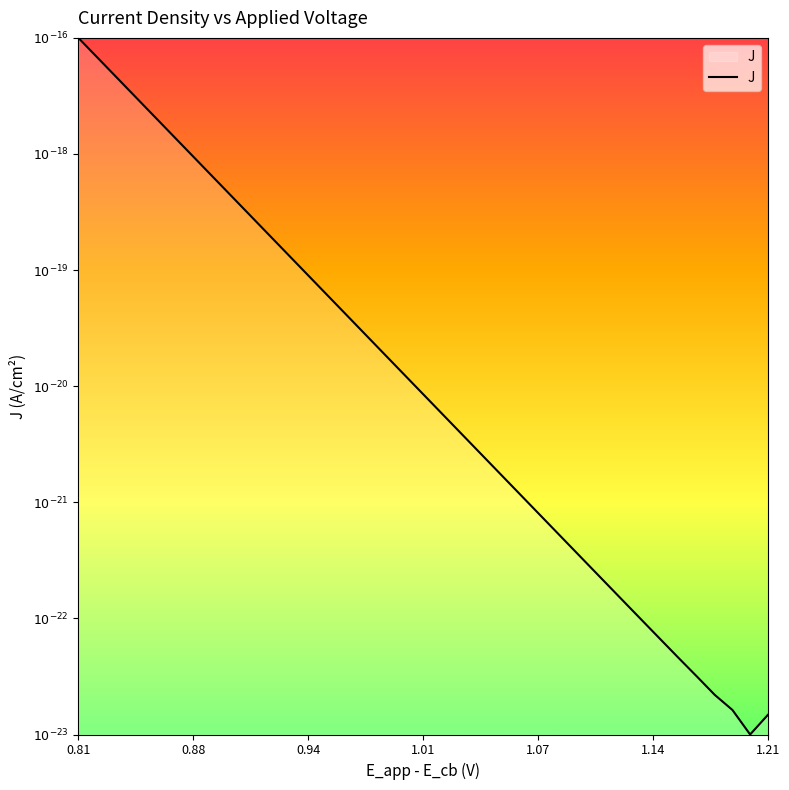

True or false: there are more than 1 points higher than both neighbors.

False